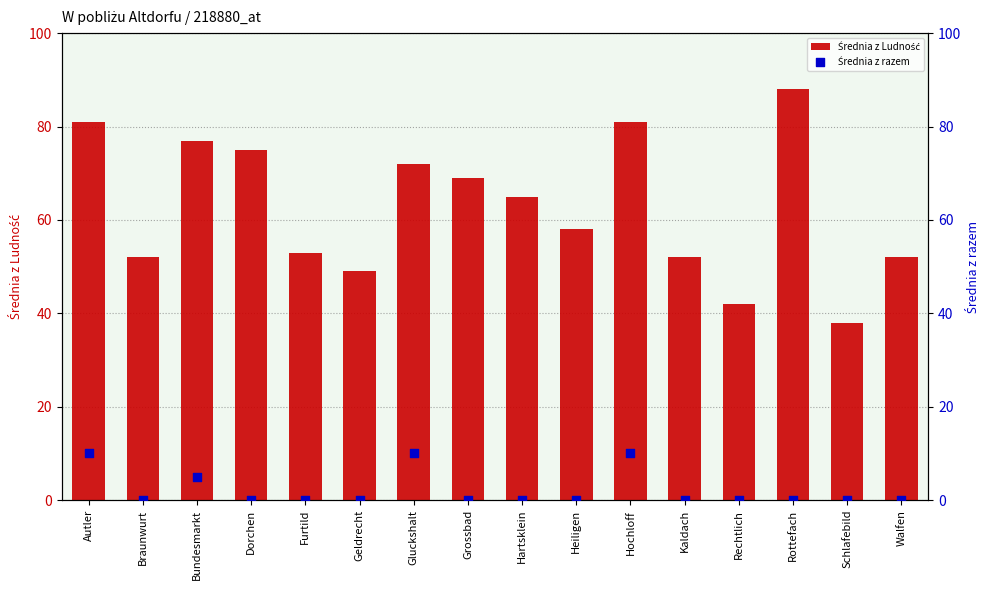

Which series has the largest total across all categories?

Średnia z Ludność